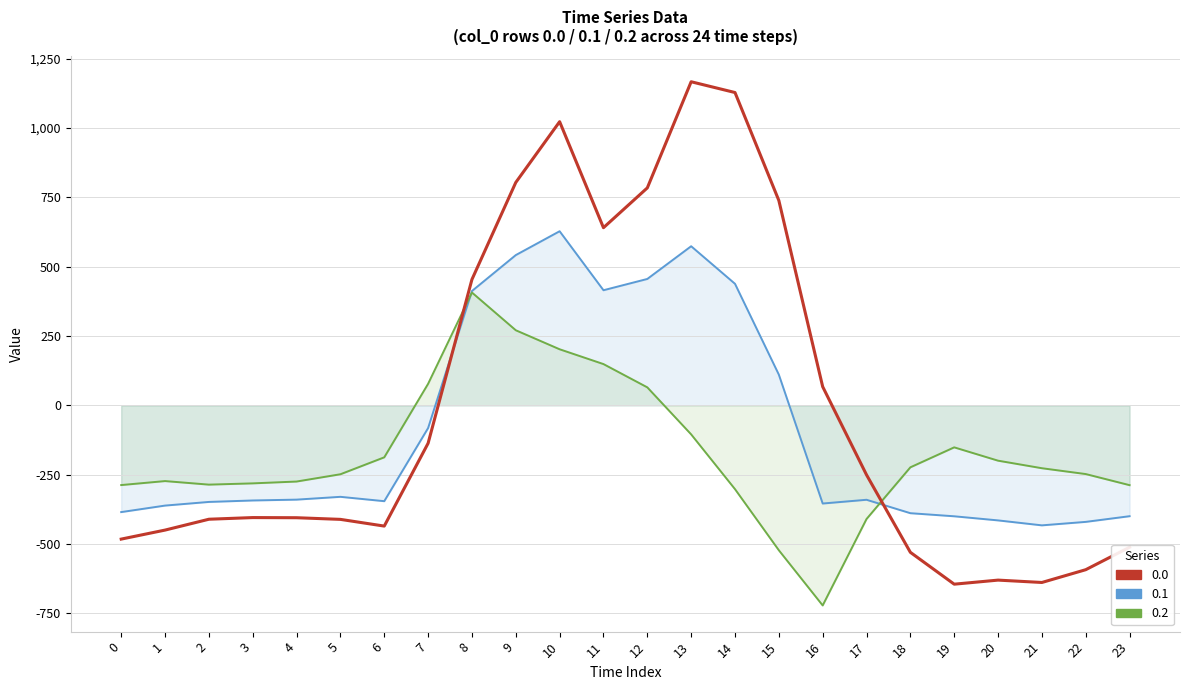

True or false: 0.0 has more than 1 interior local peaks.

True